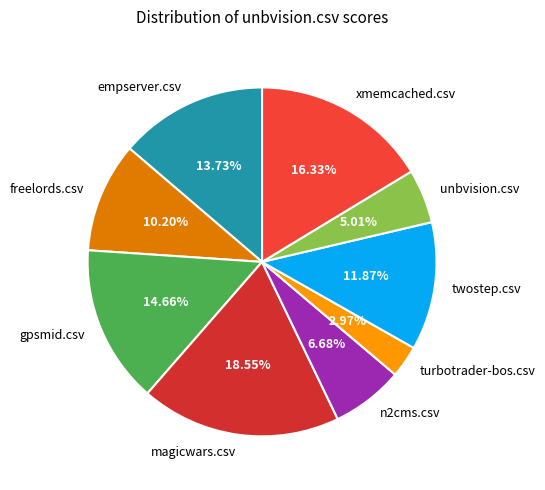

The turbotrader-bos.csv slice represents 12% of the pie. True or false?

False